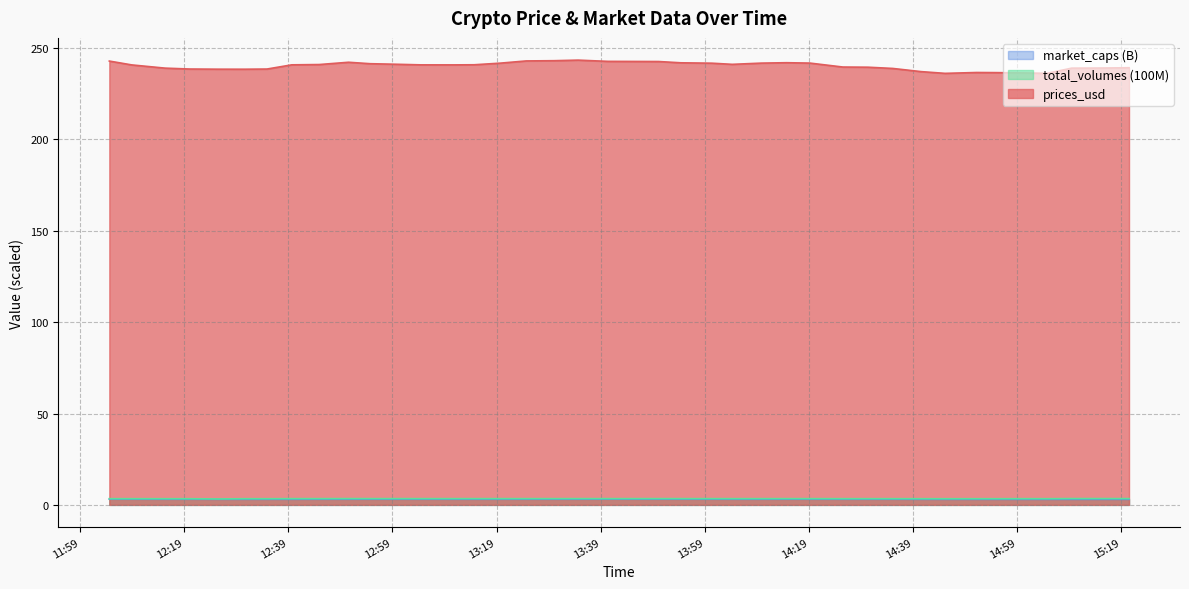

What is the minimum value shown in the chart?

3.0